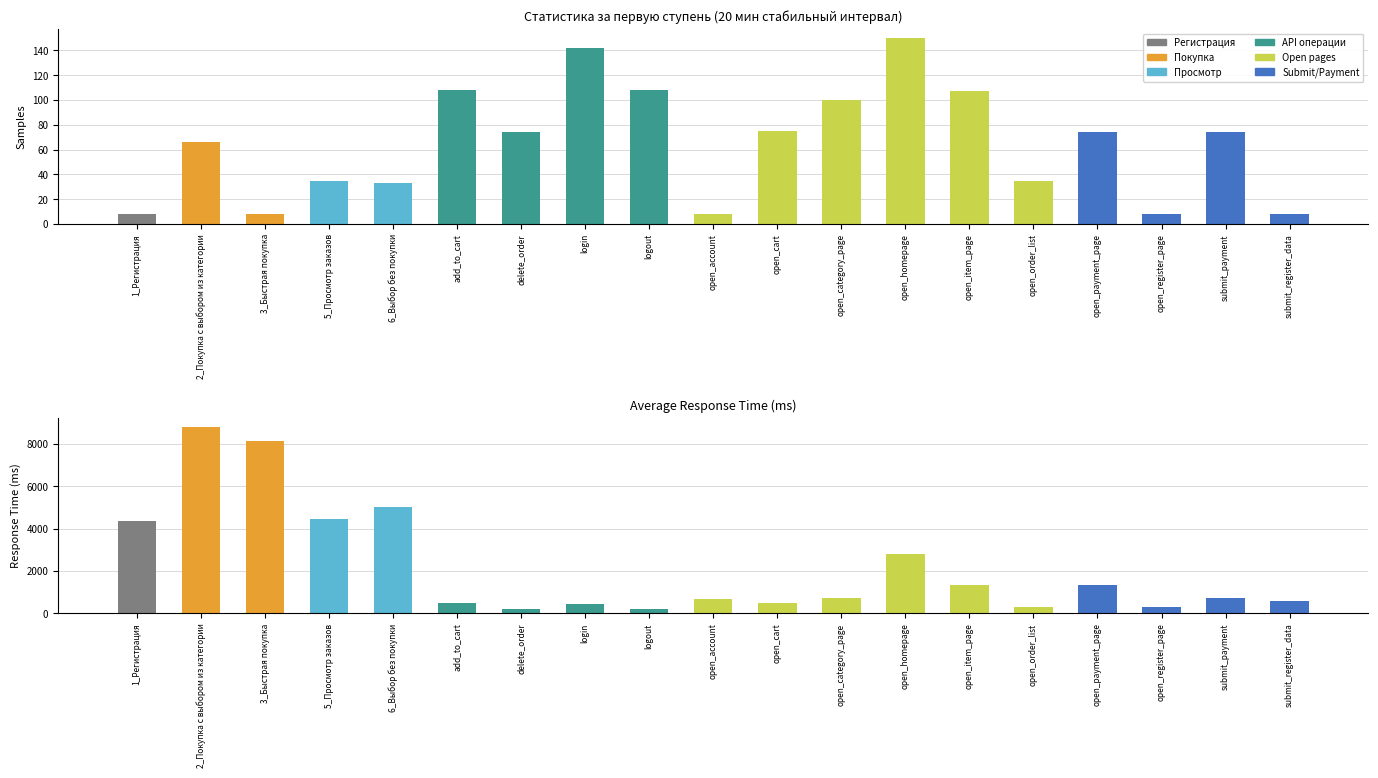

Which series has the widest spread of values?

Average Response Time (ms)